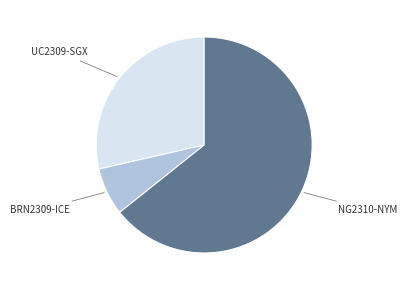

Is the sum of BRN2309-ICE and UC2309-SGX greater than half?

No